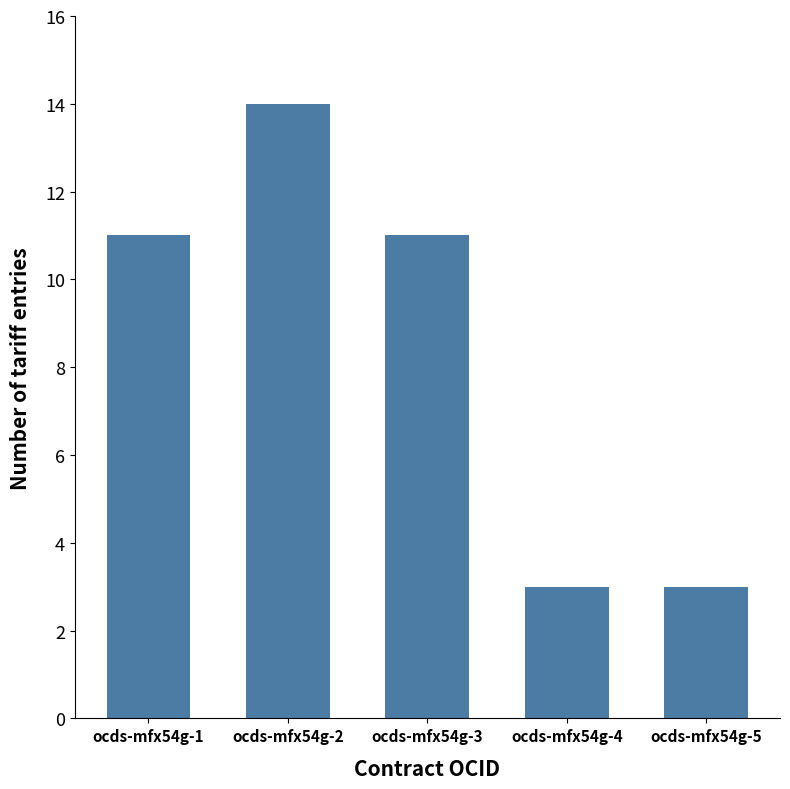

What is the ratio of the value at ocds-mfx54g-5 to the value at ocds-mfx54g-4?

1.0